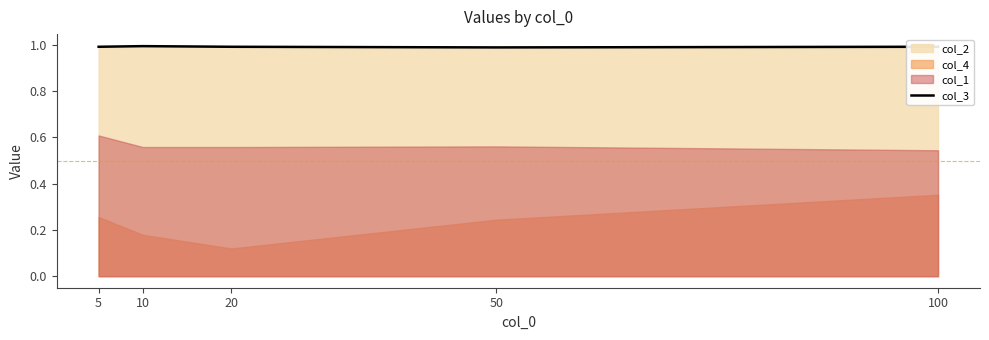

What is the value of the 2nd point from the left?

1.0